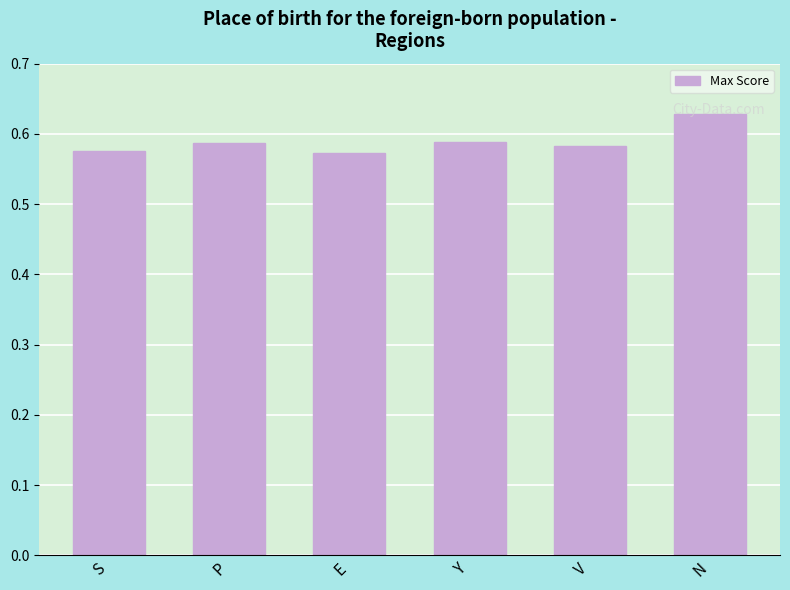

Which has a higher value, N or S?

N